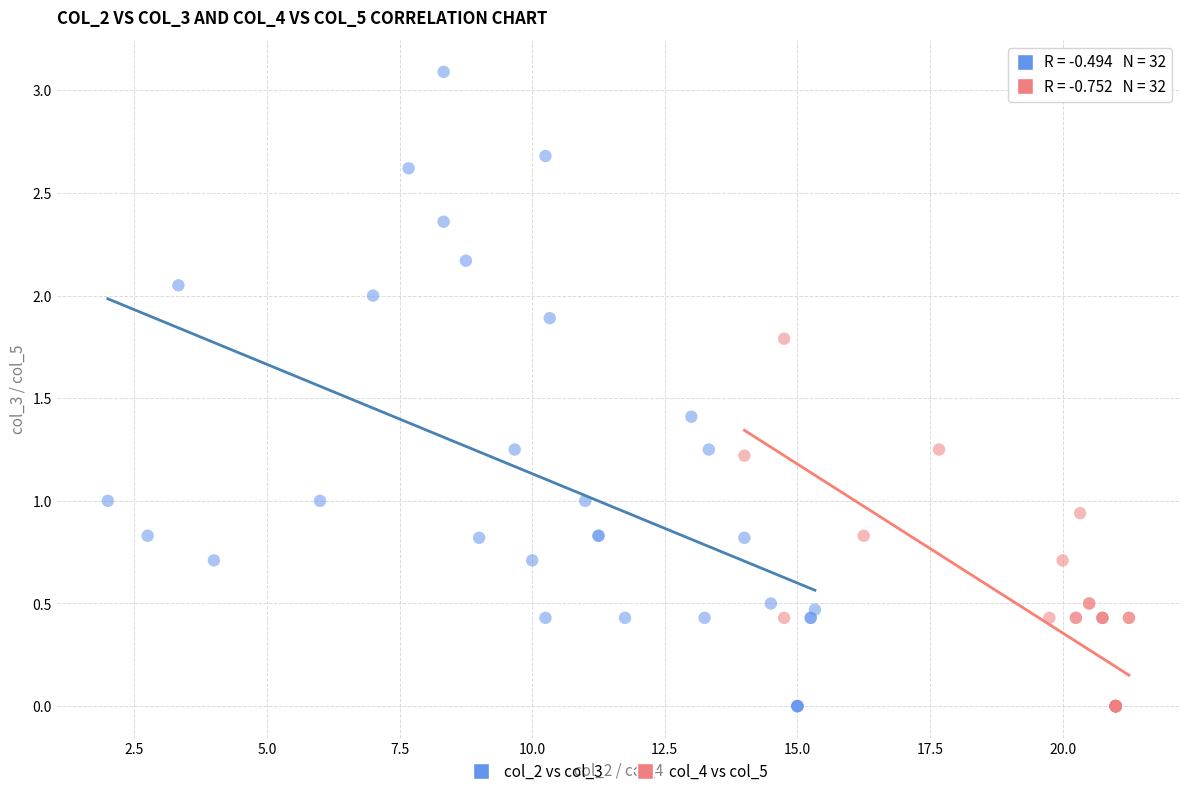

Which series has the largest Y range (max minus min)?

col_2 vs col_3